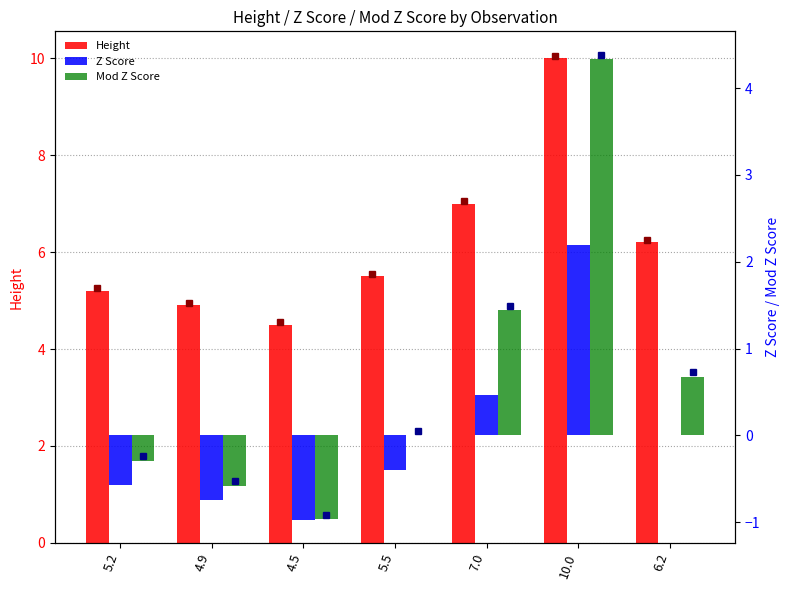

What is the difference between the maximum and second lowest values in the Z Score series?

2.9